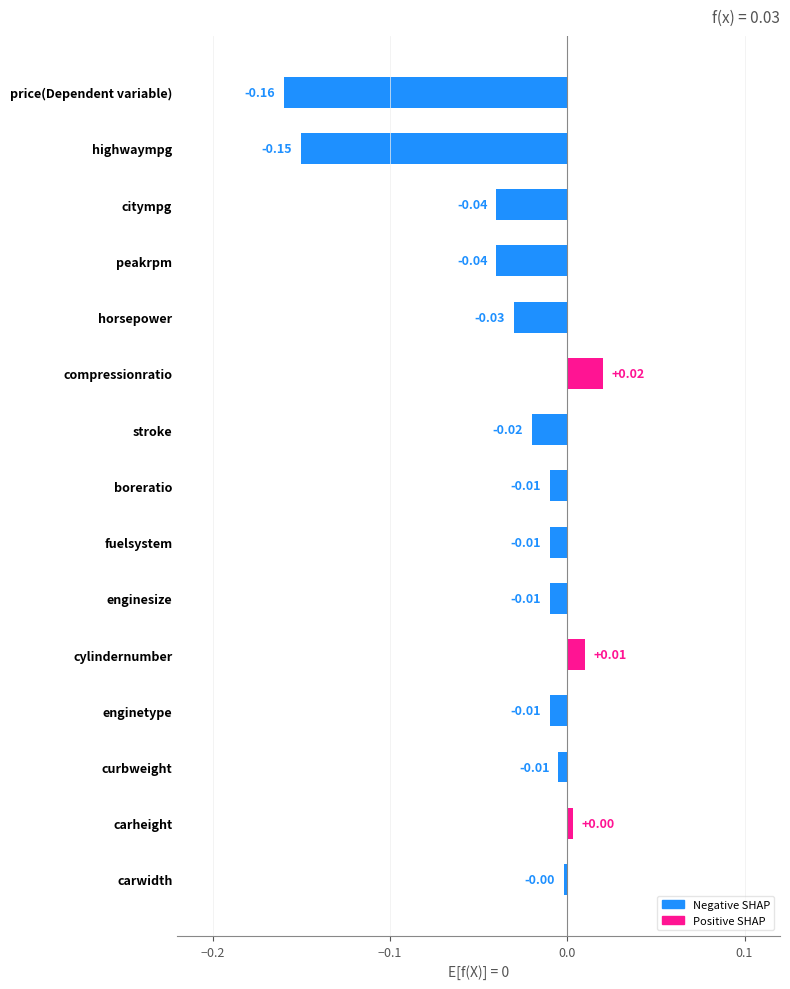

What is the change in value from price(Dependent variable) to carheight?

+0.2